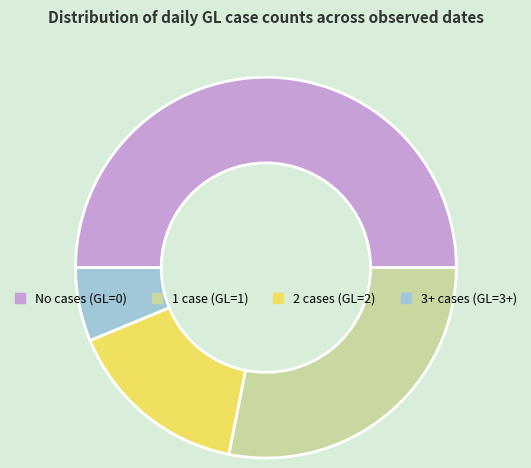

Is 3+ cases (GL=3+) the majority of the pie?

No